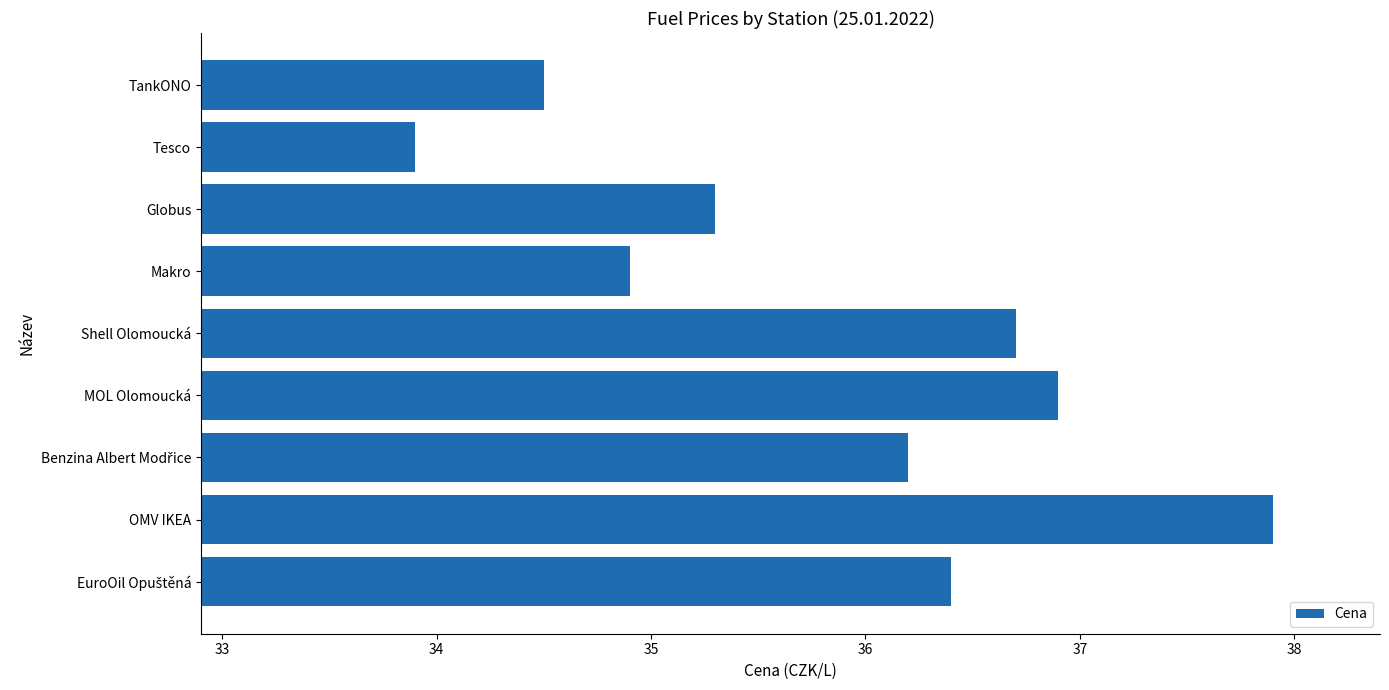

Reading bottom to top, transcribe all the data shown in this chart.

36.4	37.9	36.2	36.9	36.7	34.9	35.3	33.9	34.5